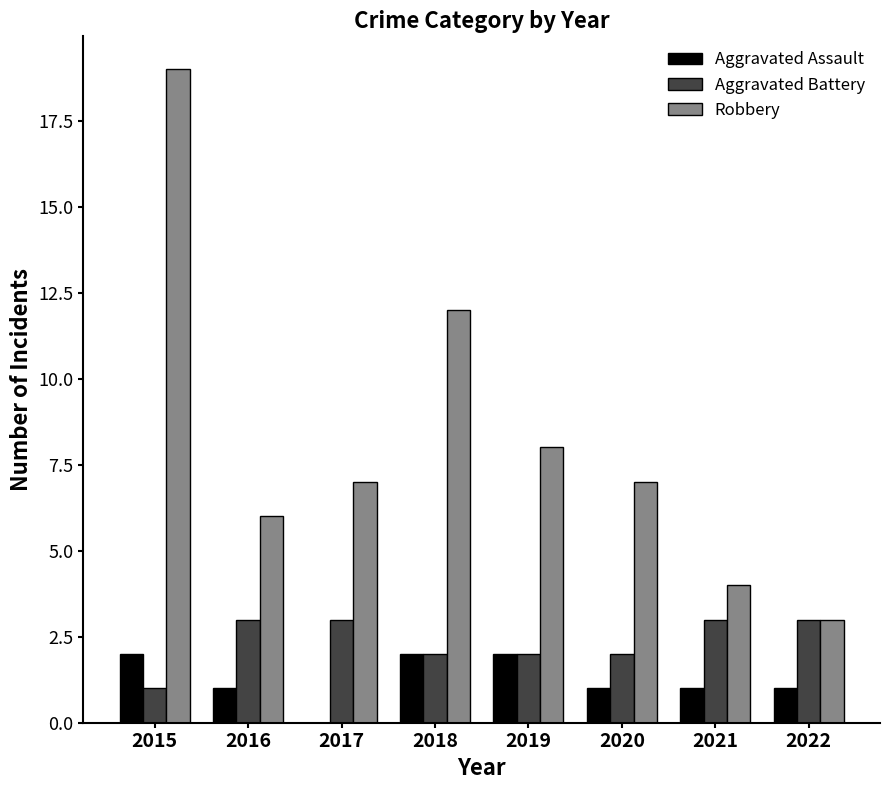

Read the Aggravated Assault value at 2019.

2